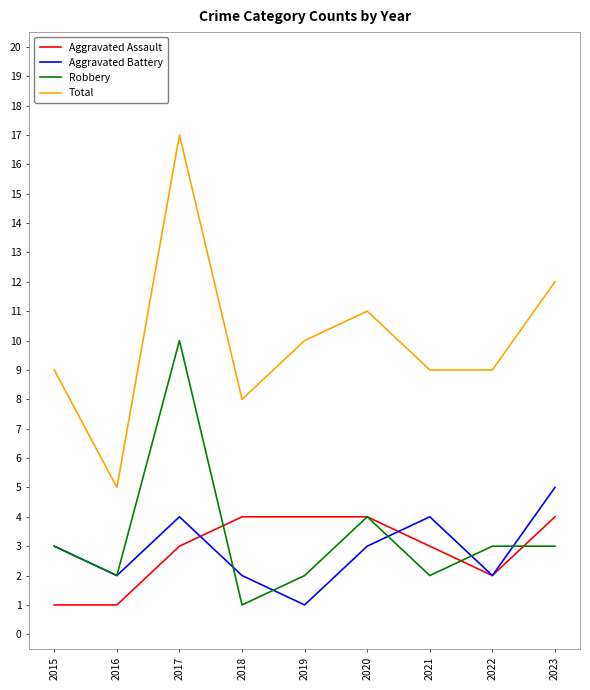

Rank the series by their maximum value, from lowest to highest.

Aggravated Assault, Aggravated Battery, Robbery, Total